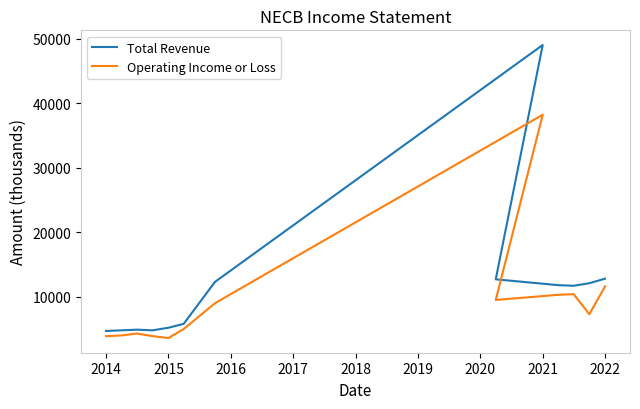

Rank the series by their average value, from highest to lowest.

Total Revenue, Operating Income or Loss